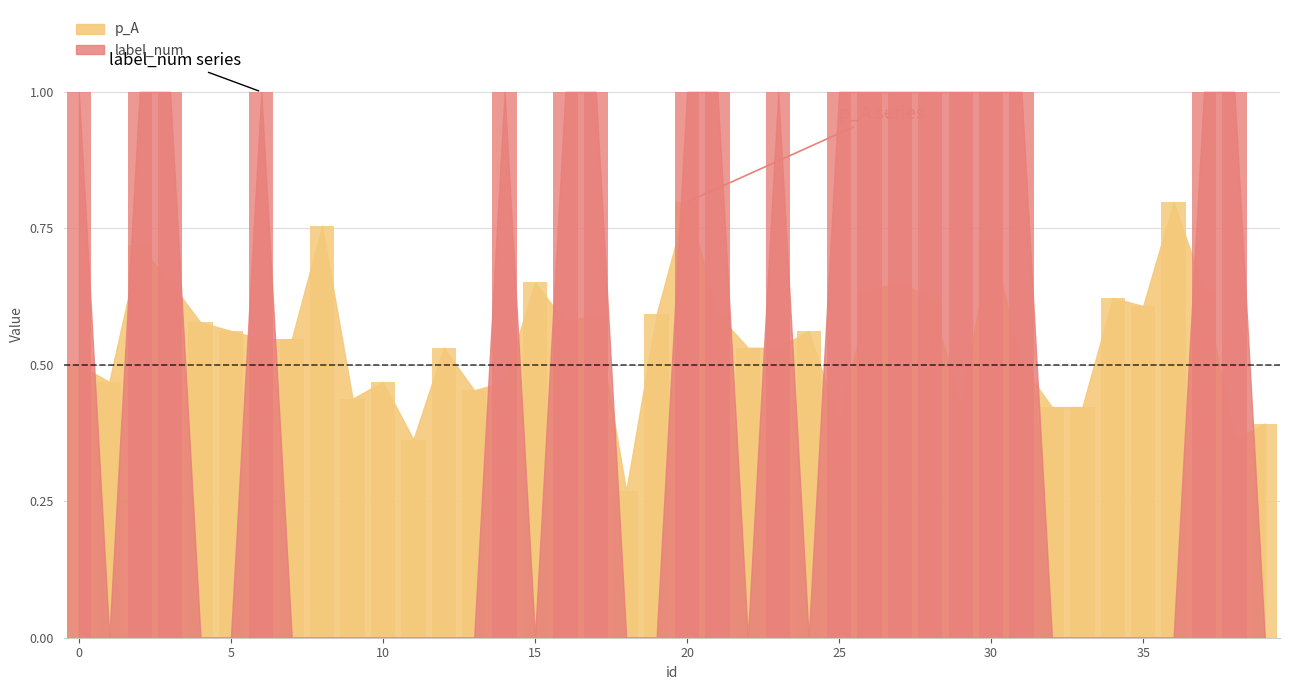

What is the sum of the label_num values at 8 and 20?

1.0